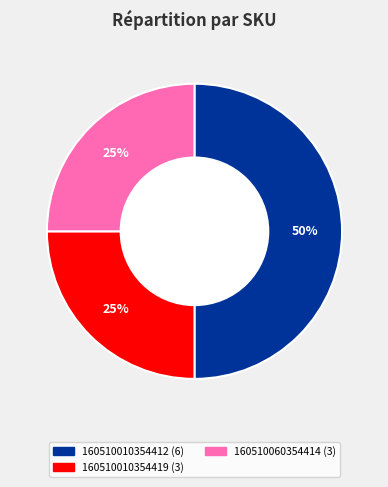

To the nearest percent, what is the average slice percentage?

33%